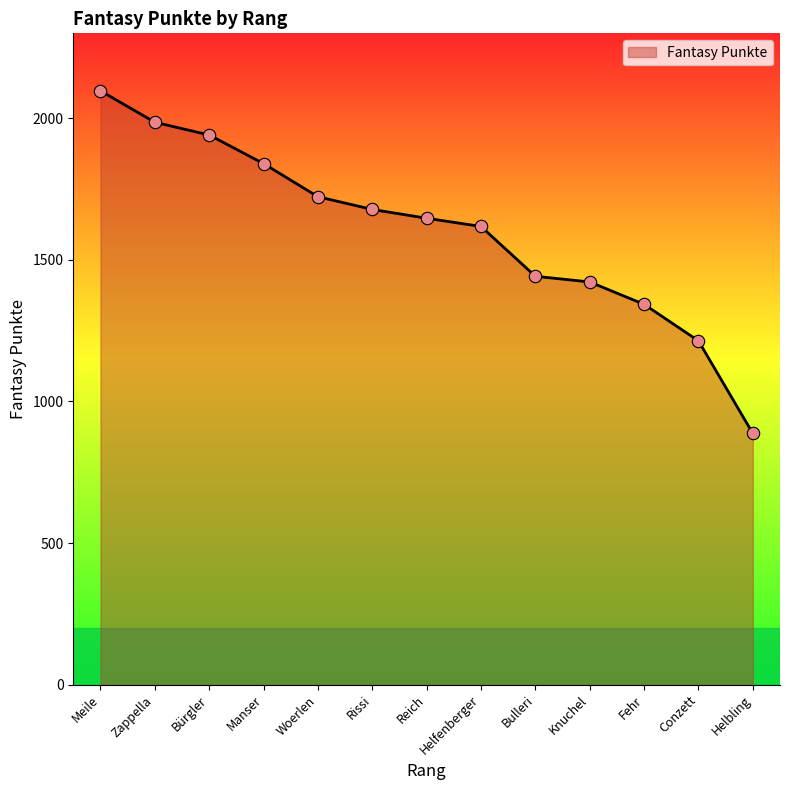

What is the change in value from Zappella to Helfenberger?

-368